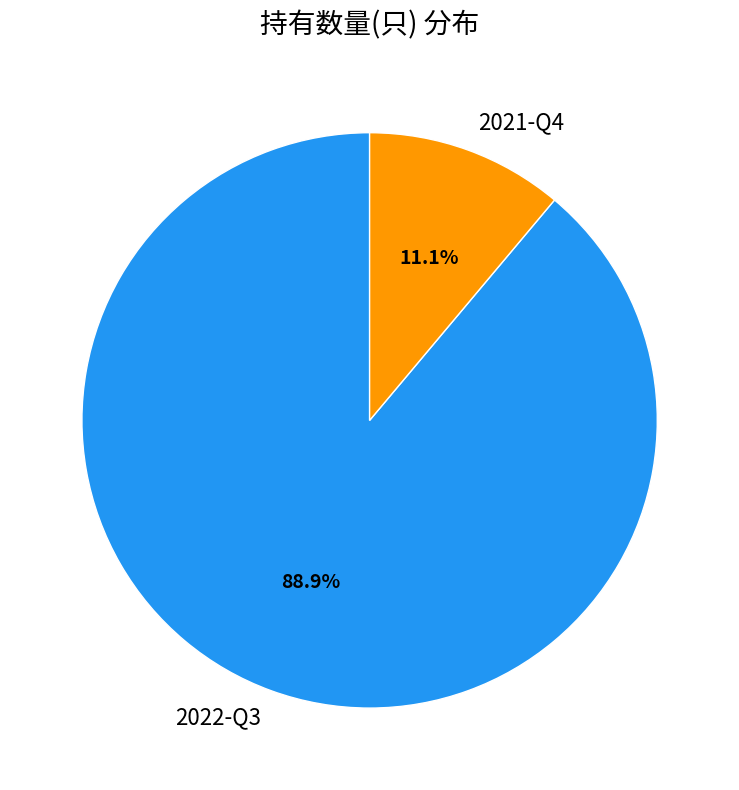

What percentage is the 2022-Q3 slice, to the nearest percent?

89%